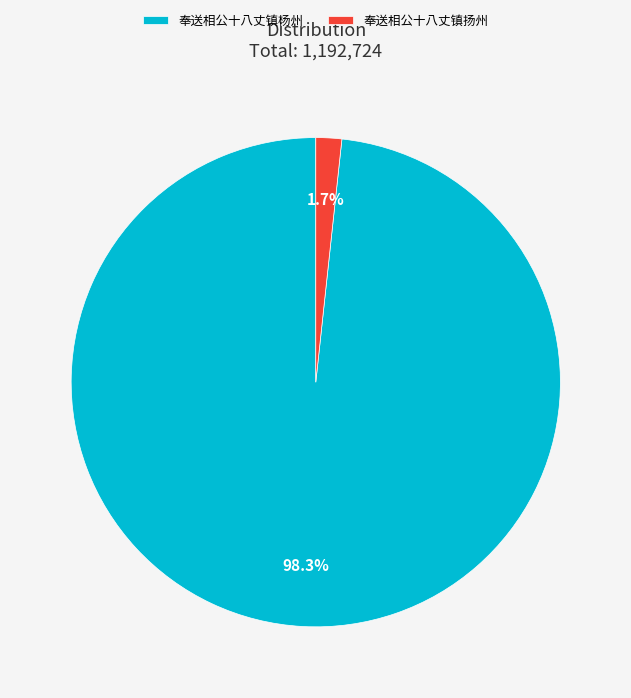

To the nearest percent, what portion does 奉送相公十八丈镇杨州 represent?

98%